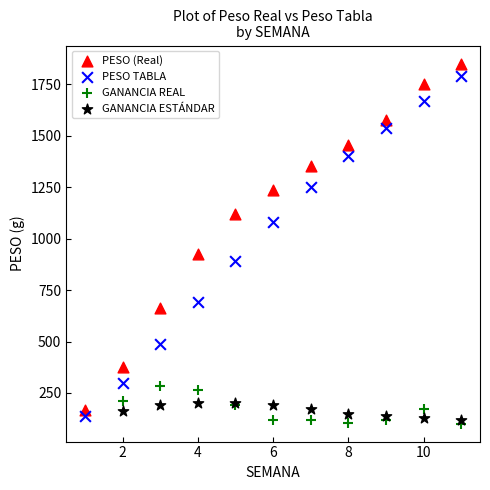

Which series has the widest spread of Y values?

PESO (Real)